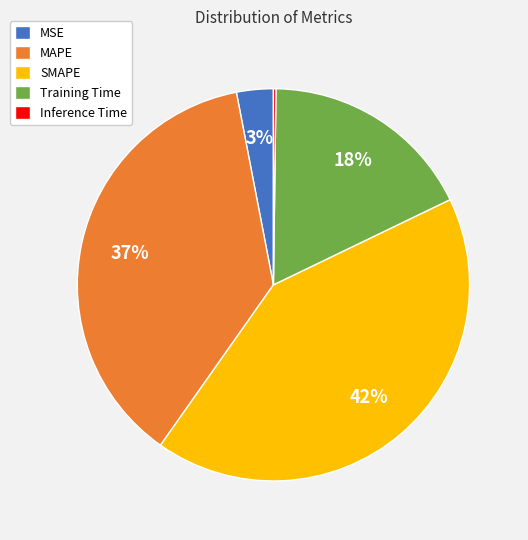

Which has a higher value, MSE or Training Time?

Training Time